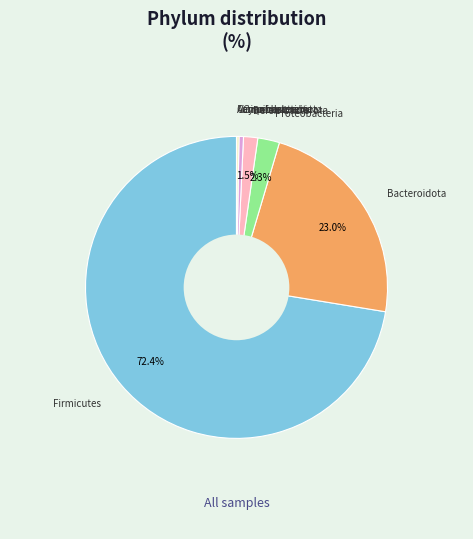

Is there a majority slice in this chart?

Yes